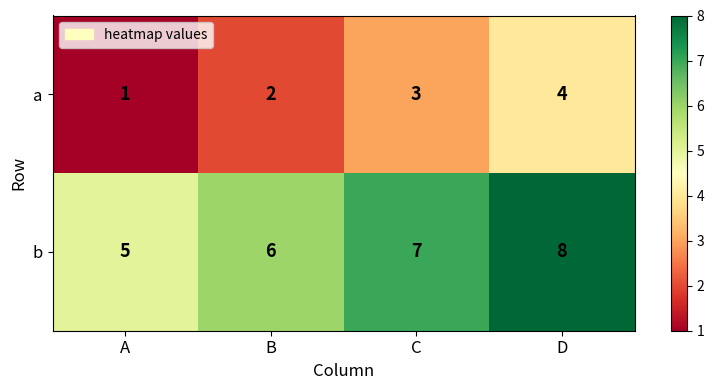

What is the maximum value shown in the chart?

8